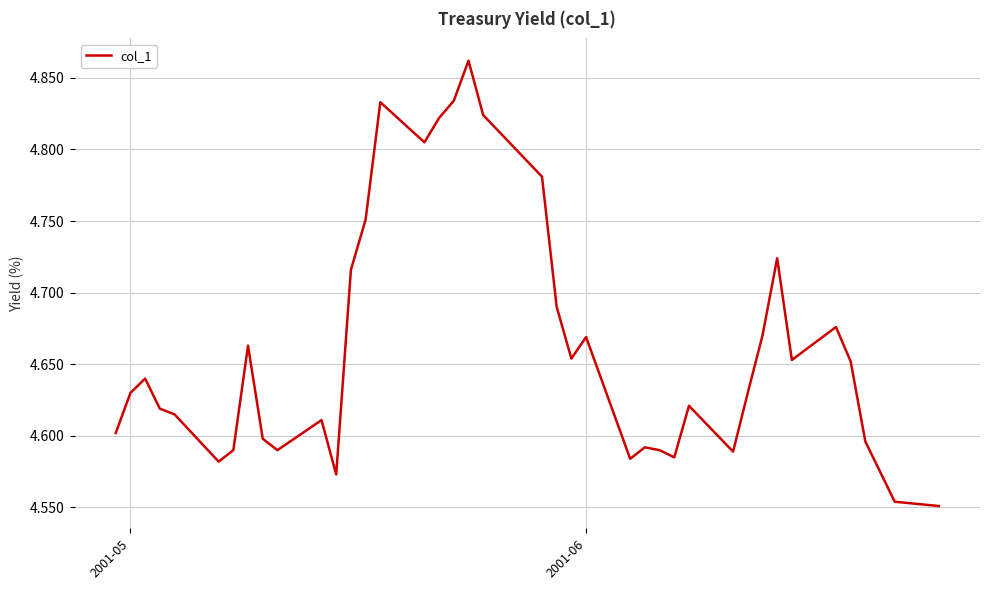

What is the difference between the maximum and minimum values?

0.3